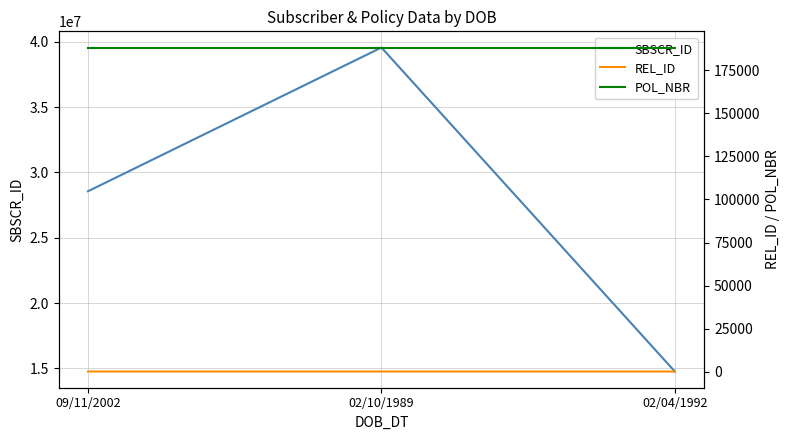

What is the label of the 3rd point from the right?

09/11/2002